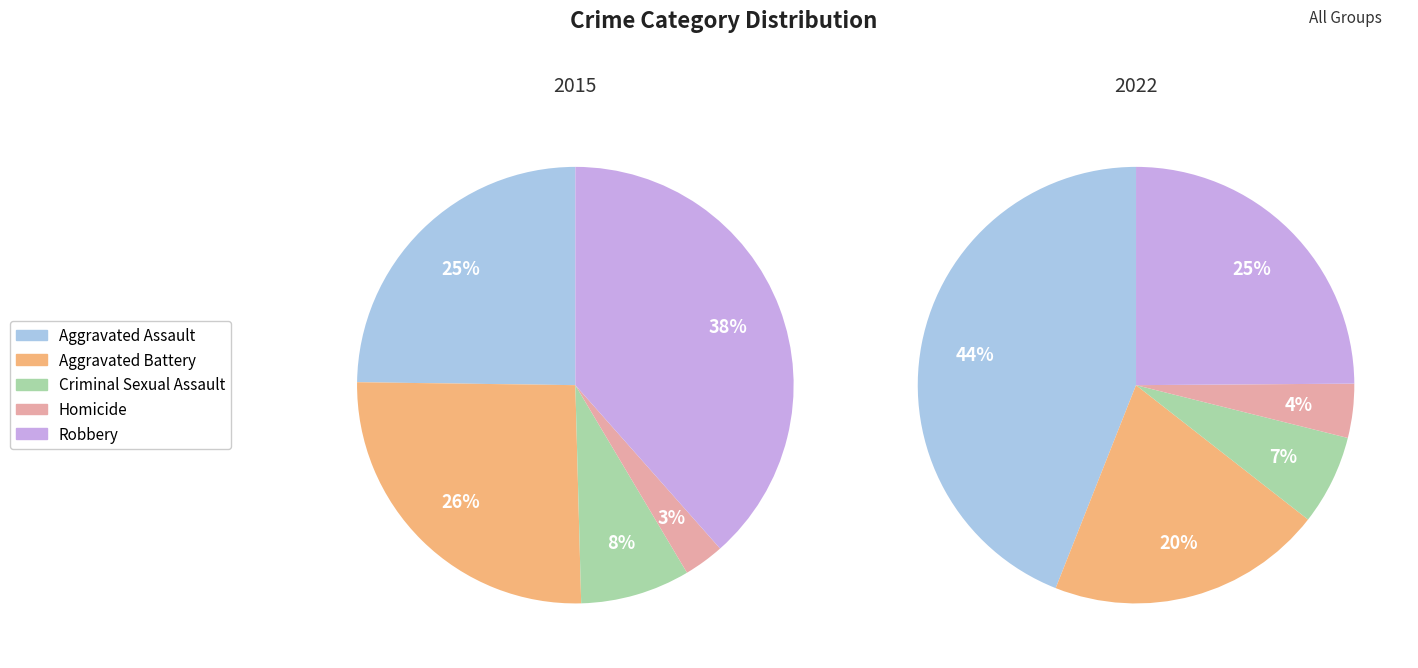

To the nearest percent, what percentage of the pie is Robbery?

38%